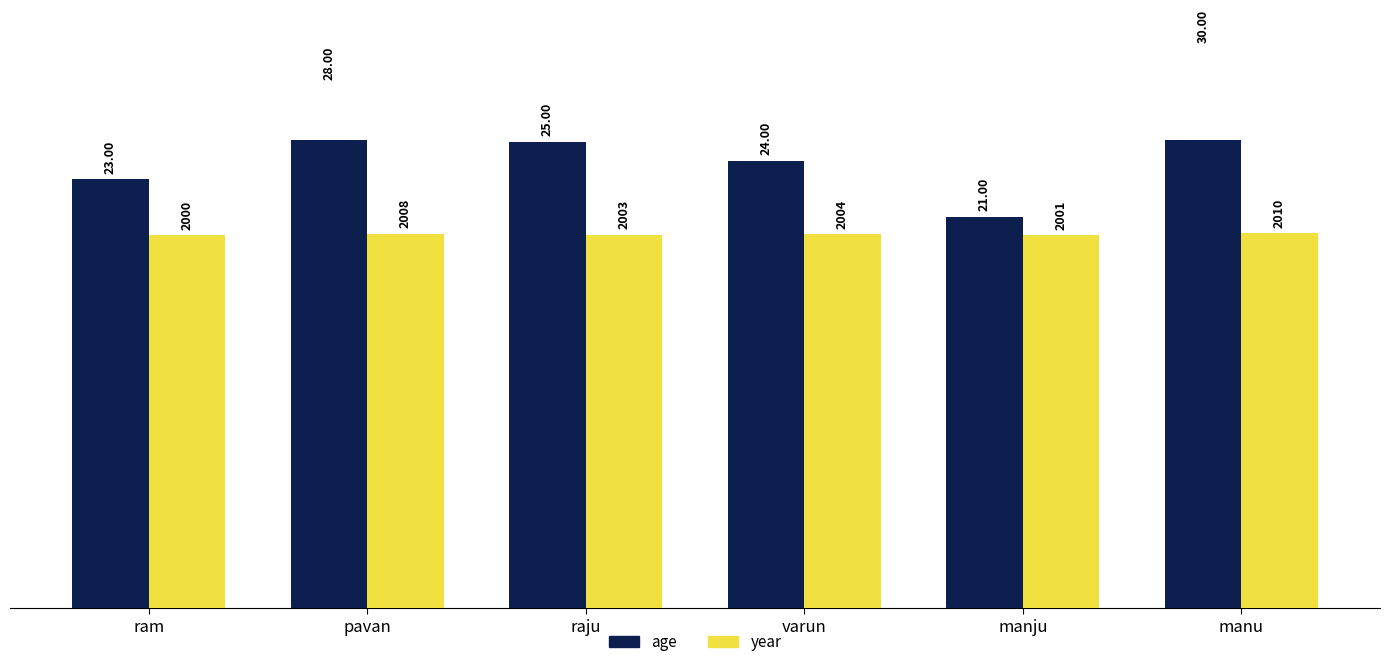

What is the label of the 4th bar from the right?

raju